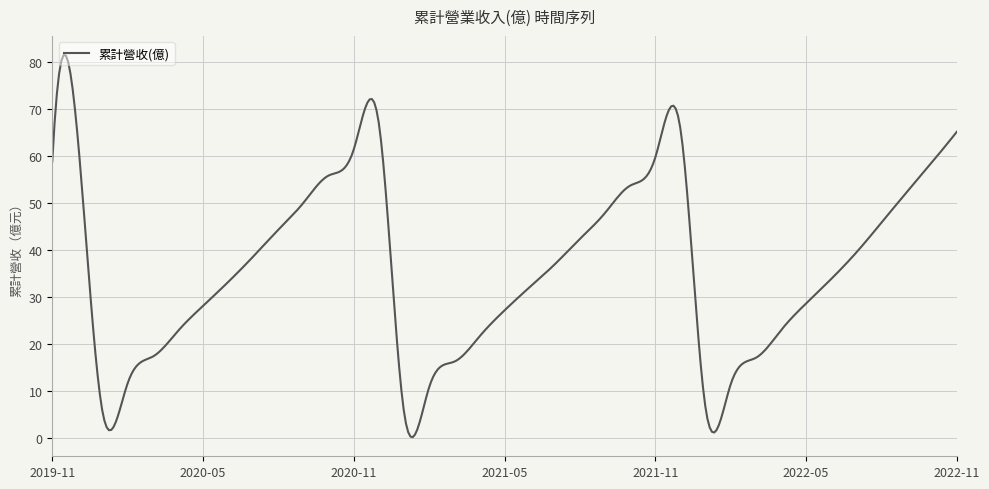

What is the greatest value displayed?

81.4